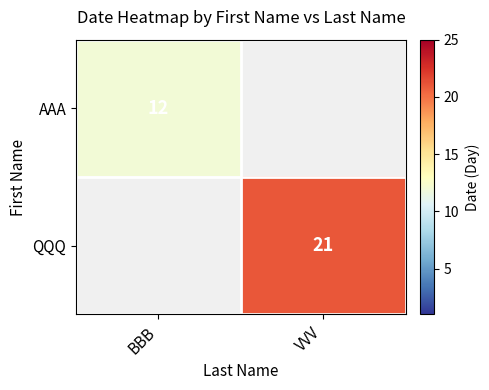

The AAA series shows 12 at BBB. True or false?

True